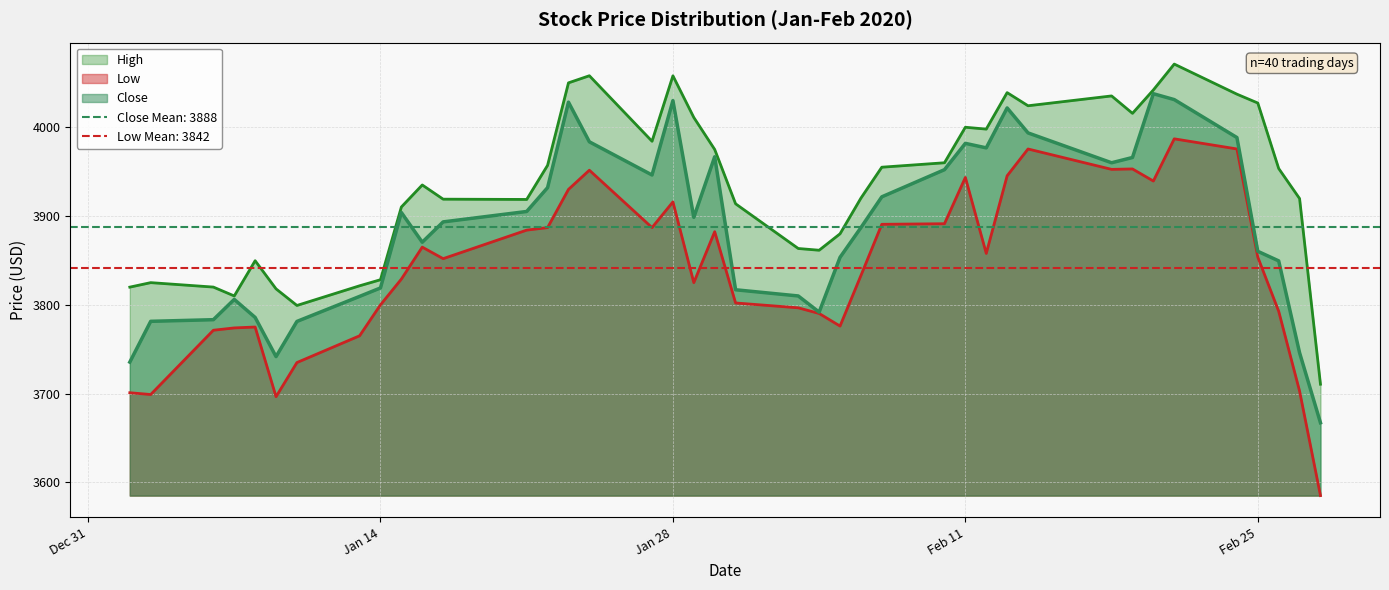

What is the maximum value for Close?

4037.8